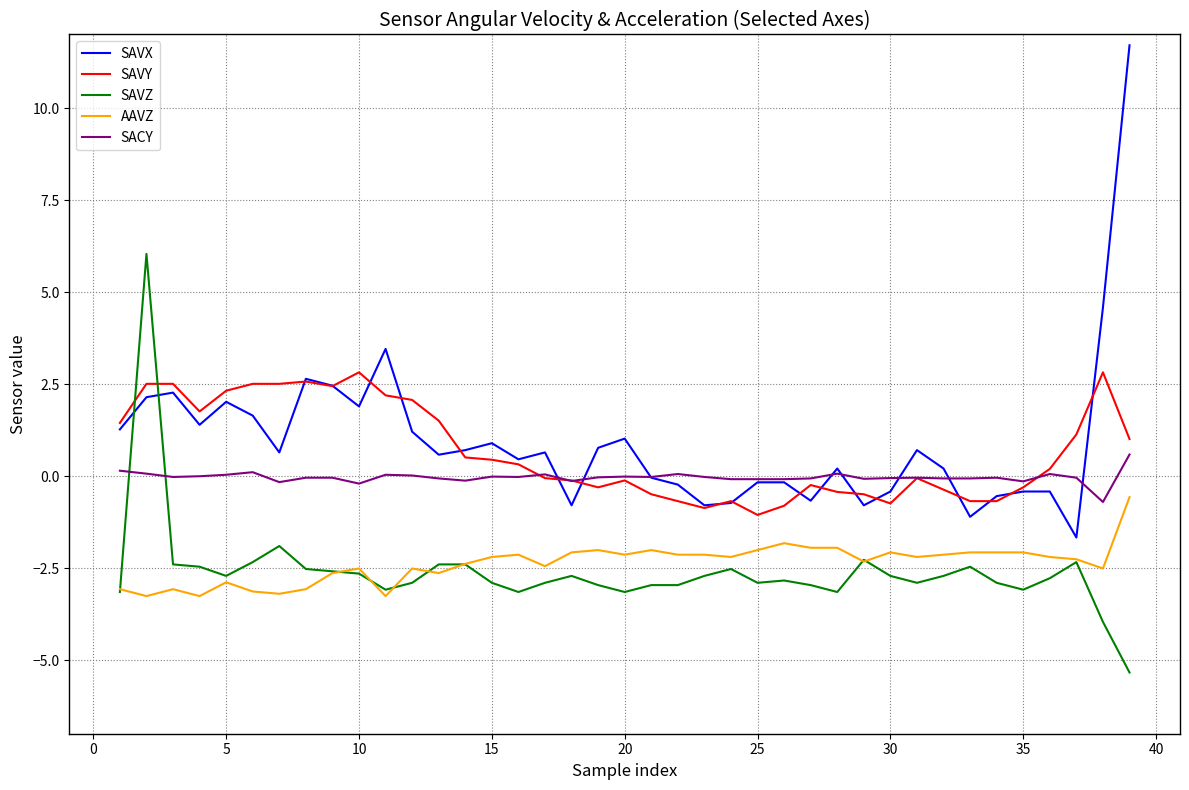

True or false: SAVY and SAVZ intersect in this chart.

True